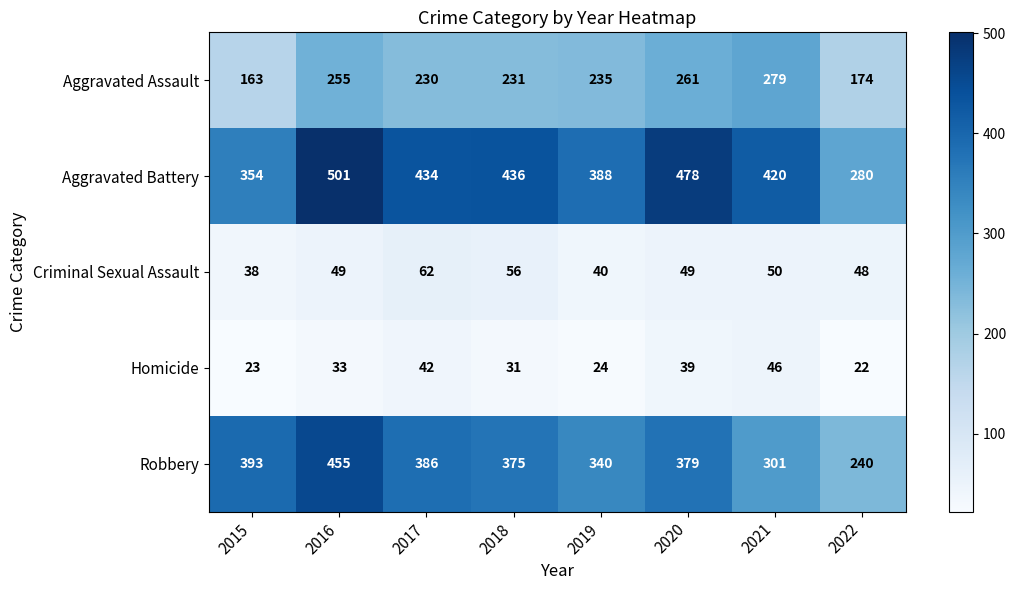

What is the spread (max minus min) of values at 2021?

374